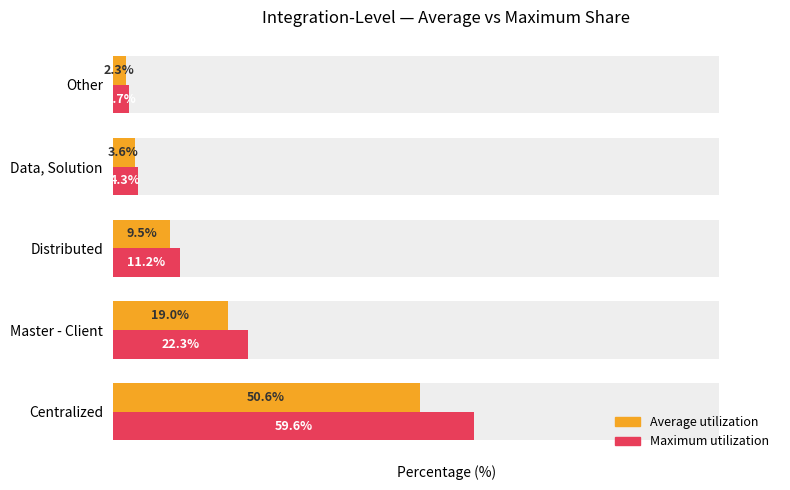

Is it true that Maximum utilization equals 59.6 at Centralized?

True